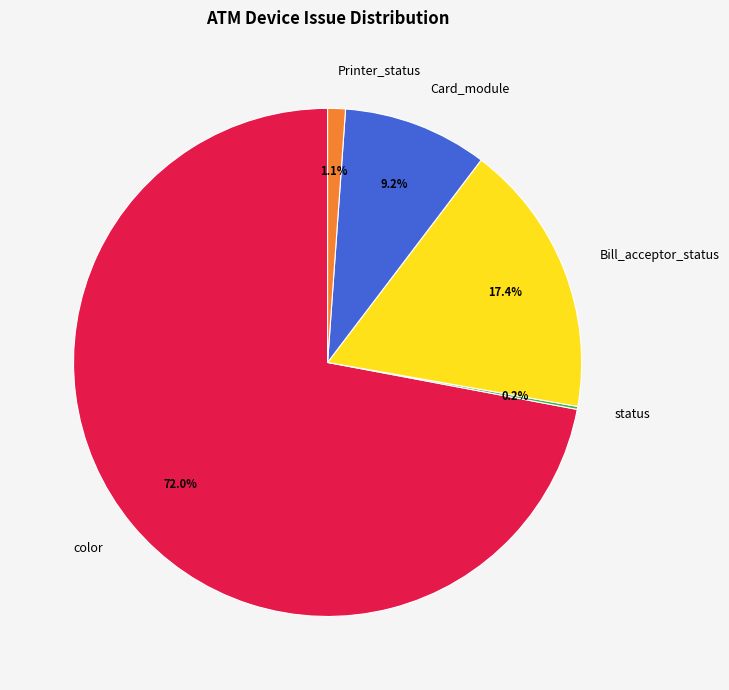

Which category has the biggest portion of the pie?

color